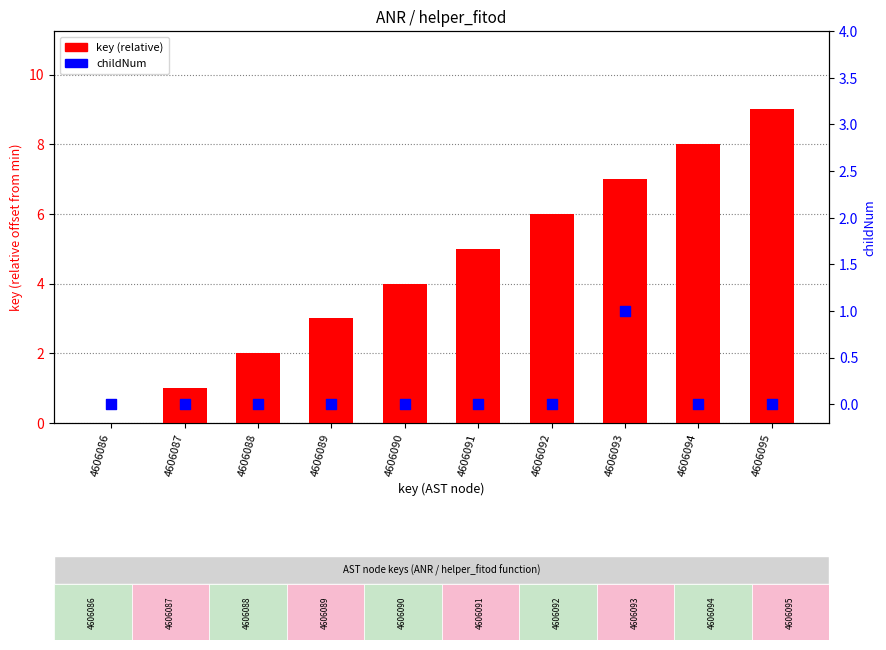

Which series has the largest total across all categories?

key (relative)